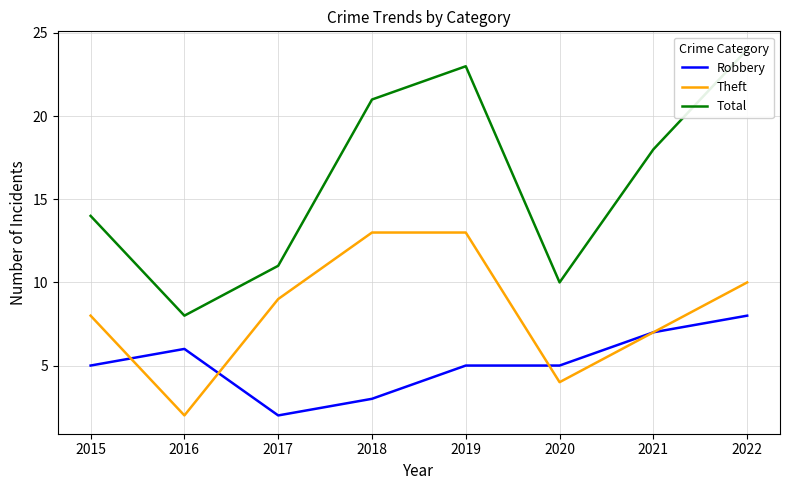

Which category has the lowest value across all series?

2017